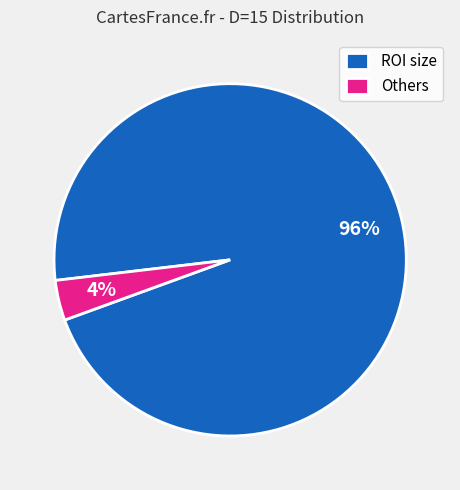

Between ROI size and Others, which is larger?

ROI size